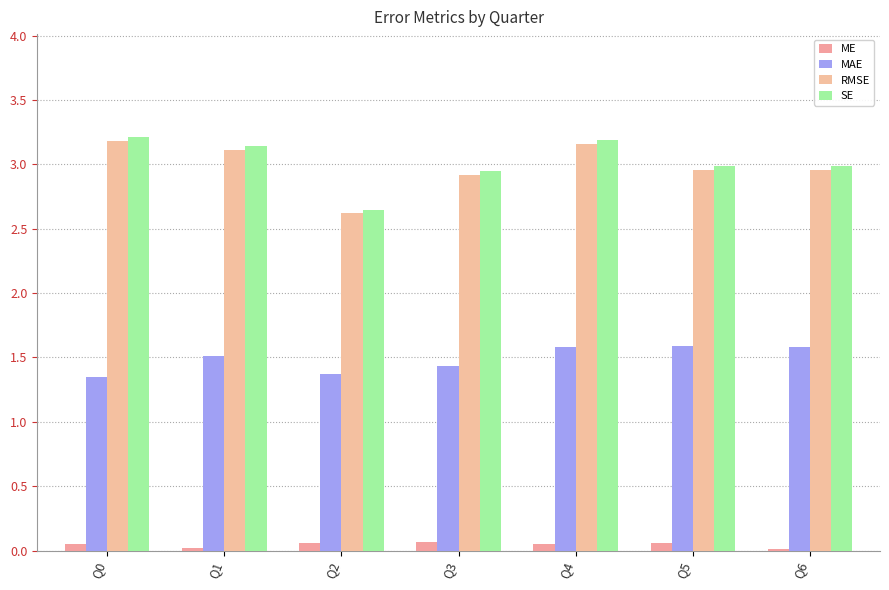

At how many categories does at least one series exceed 2?

7